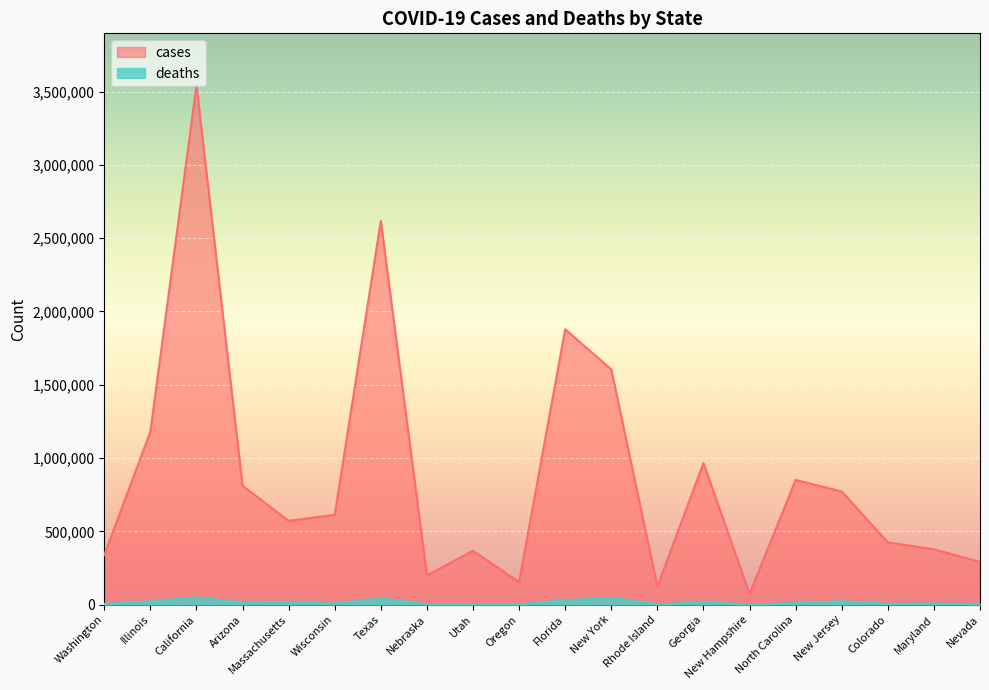

What is the value of the cases point at the 6th from the left?

613427